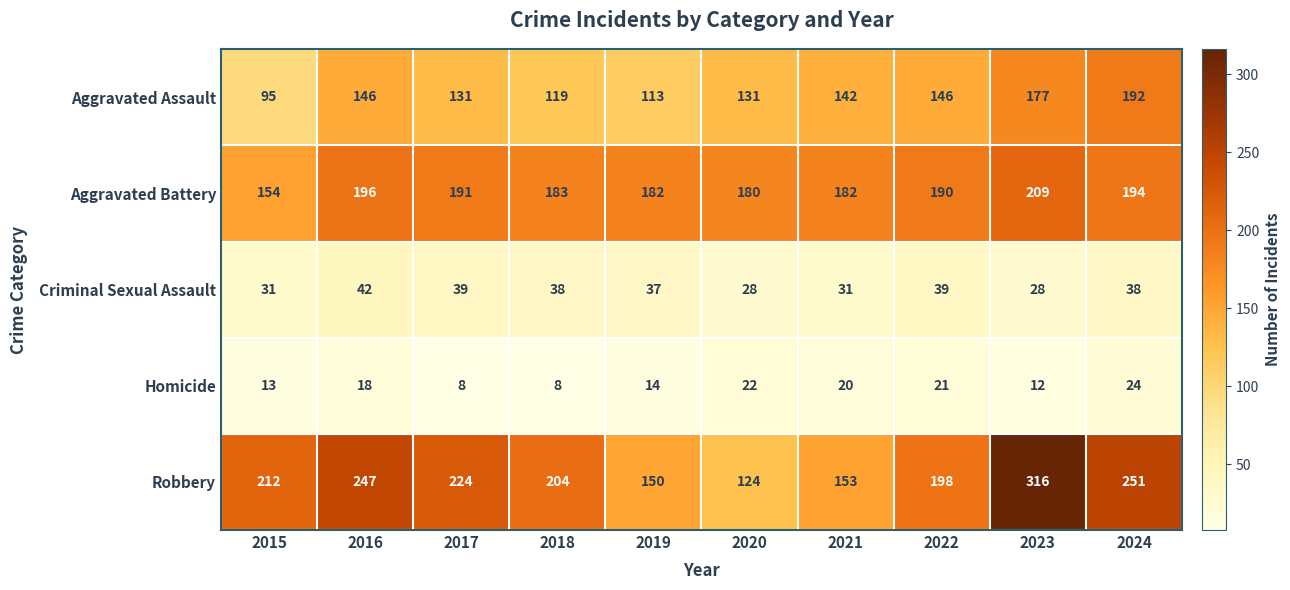

The Homicide series shows 24 at 2024. True or false?

True